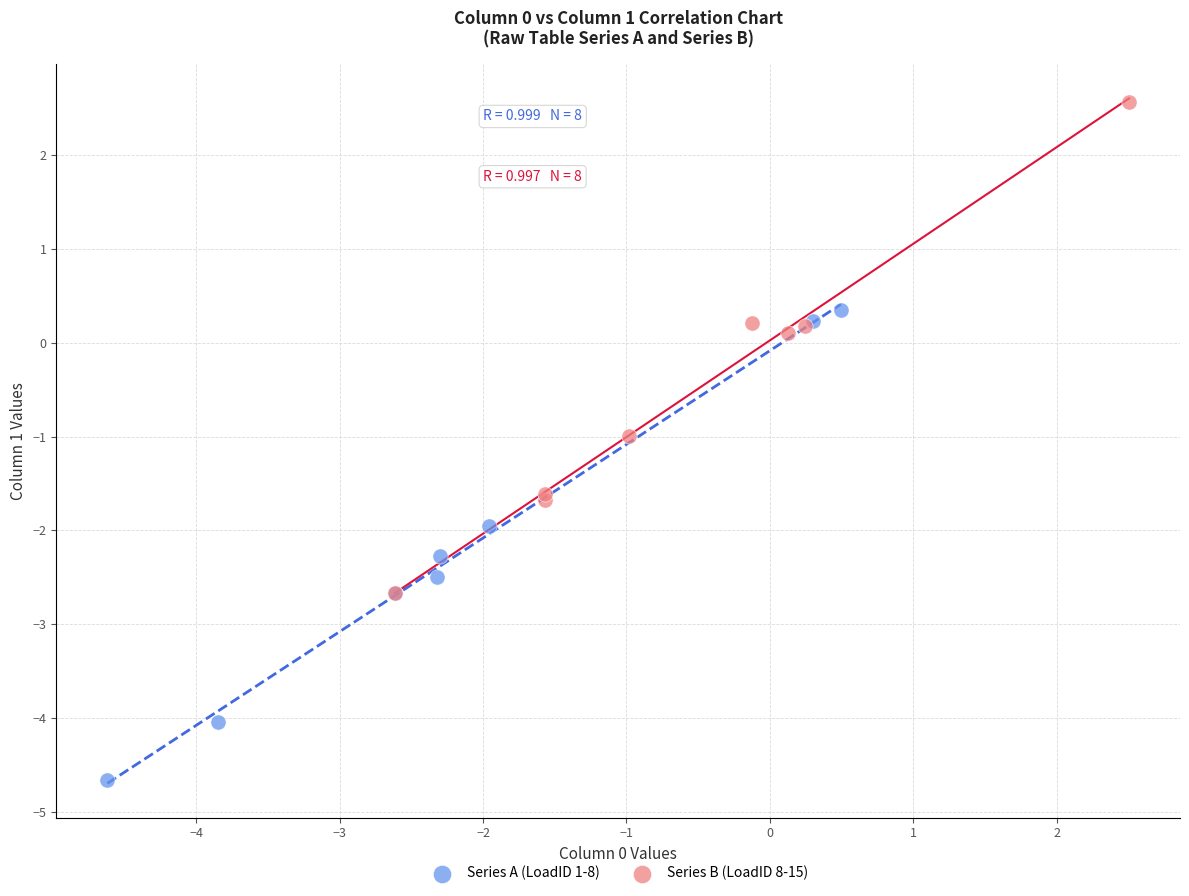

Which series has the widest spread of Y values?

Series B (LoadID 8-15)